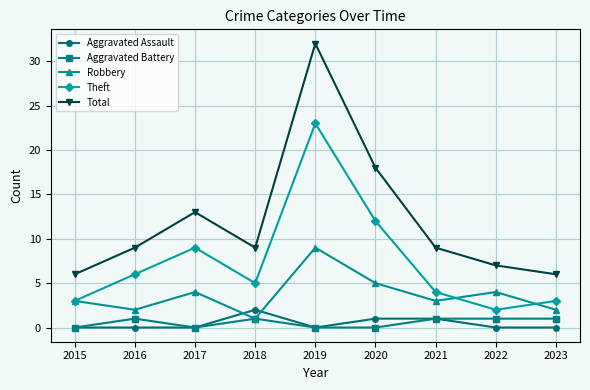

Where is Total nearest to the value 19?

2020